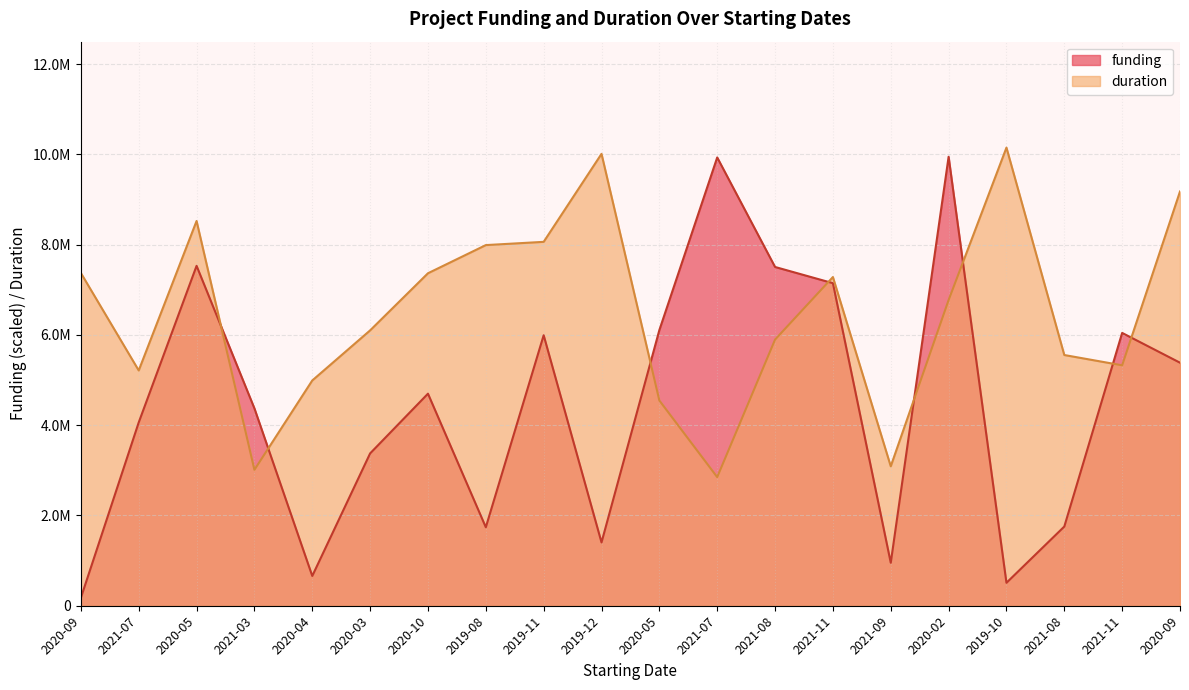

The value of duration at 2020-09 is 7374000.0. True or false?

True